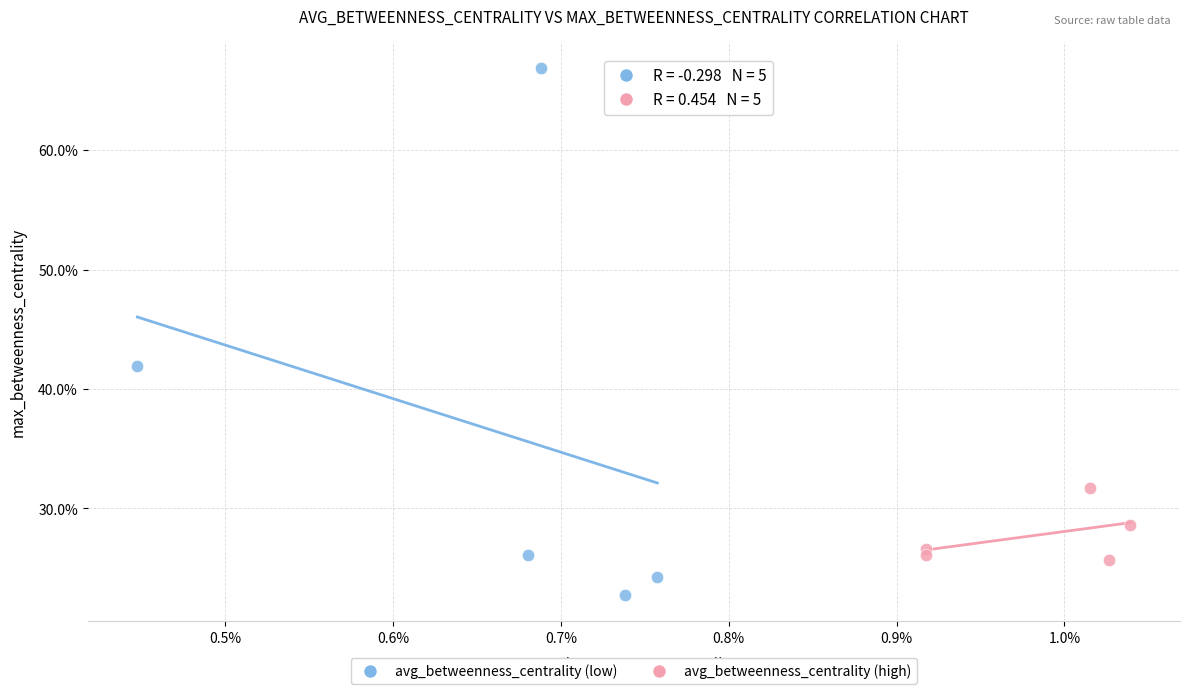

What are all the series names shown in the legend?

avg_betweenness_centrality (low), avg_betweenness_centrality (high)